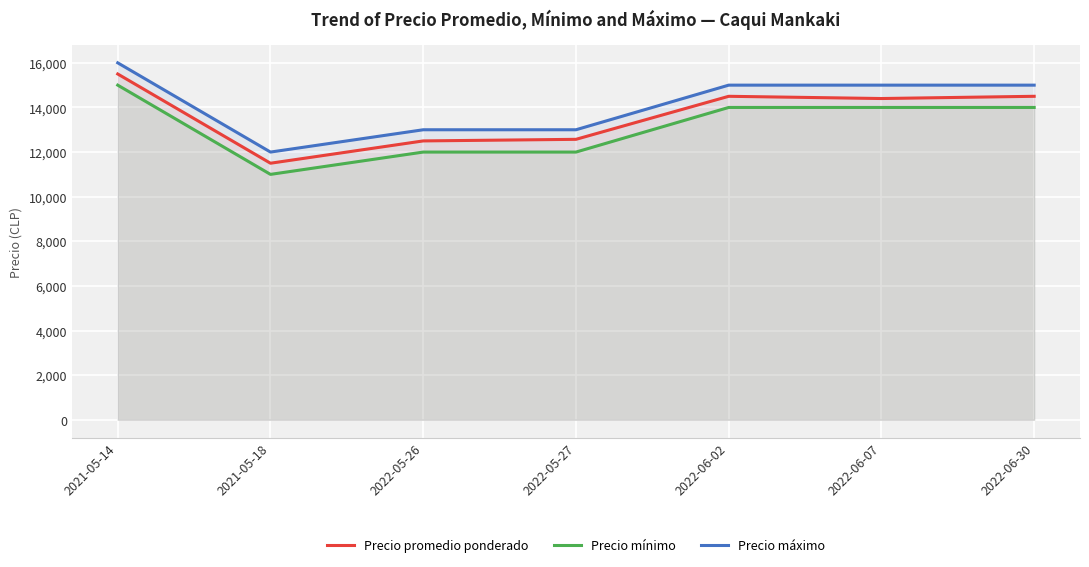

Which series has the widest spread of values?

Precio promedio ponderado